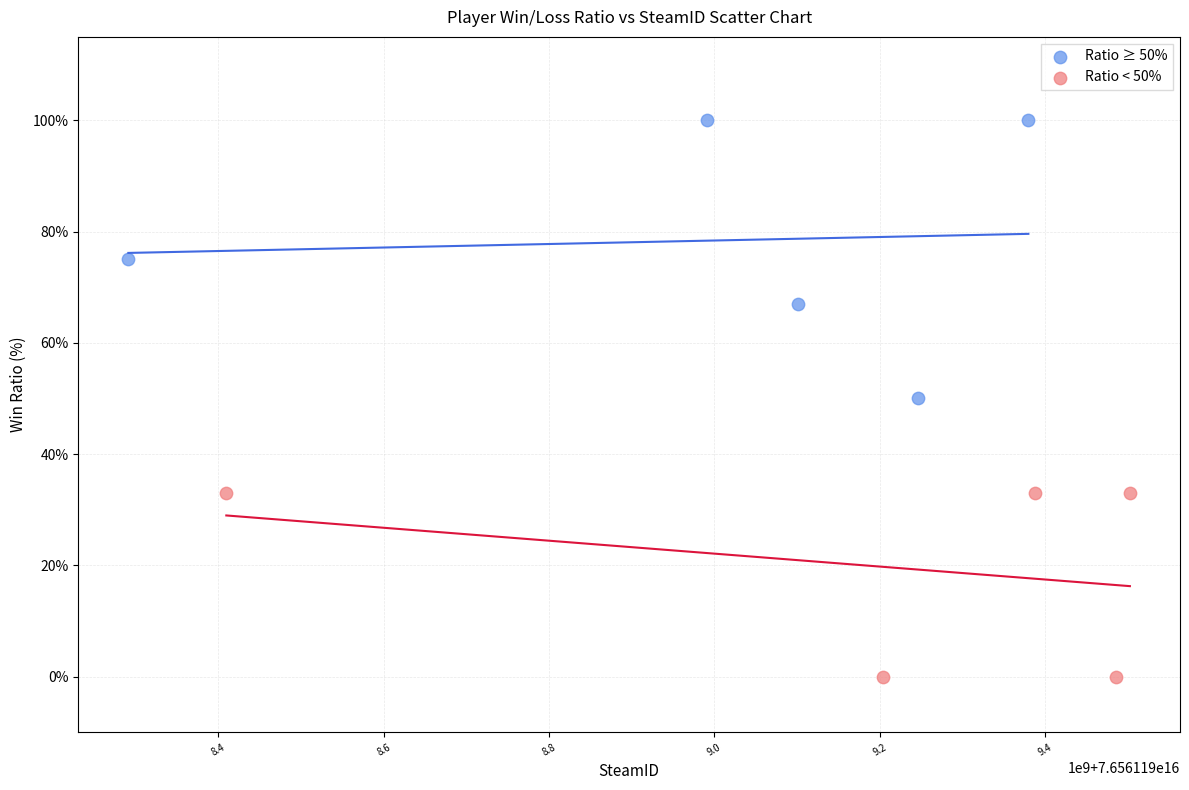

Which series reaches the maximum Y coordinate?

Ratio ≥ 50%